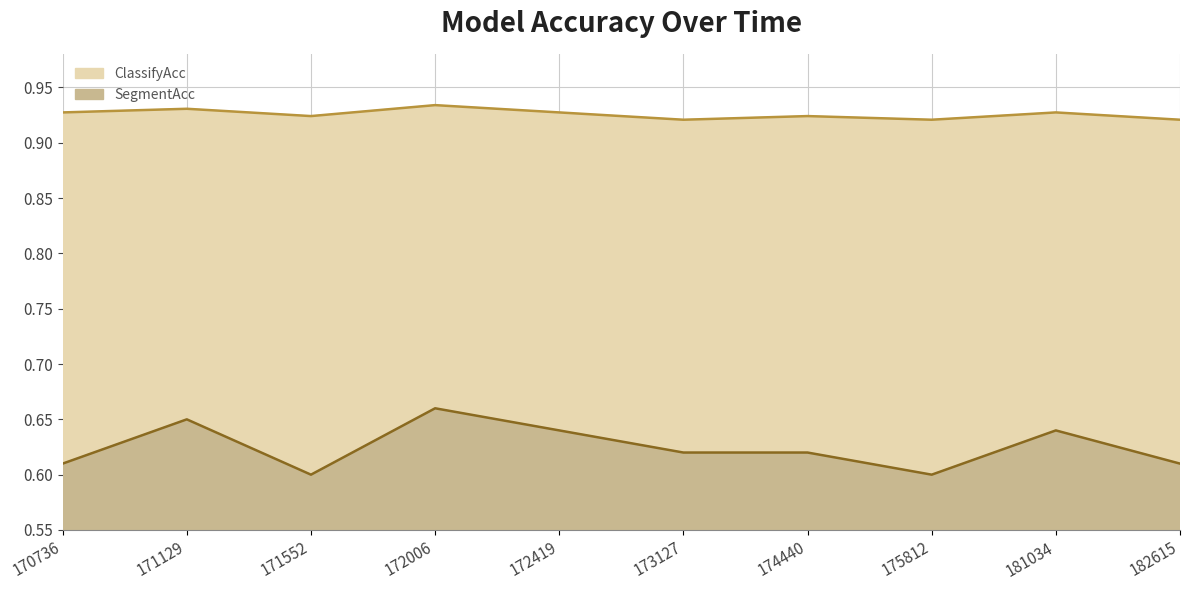

What are all the series names shown in the legend?

ClassifyAcc, SegmentAcc